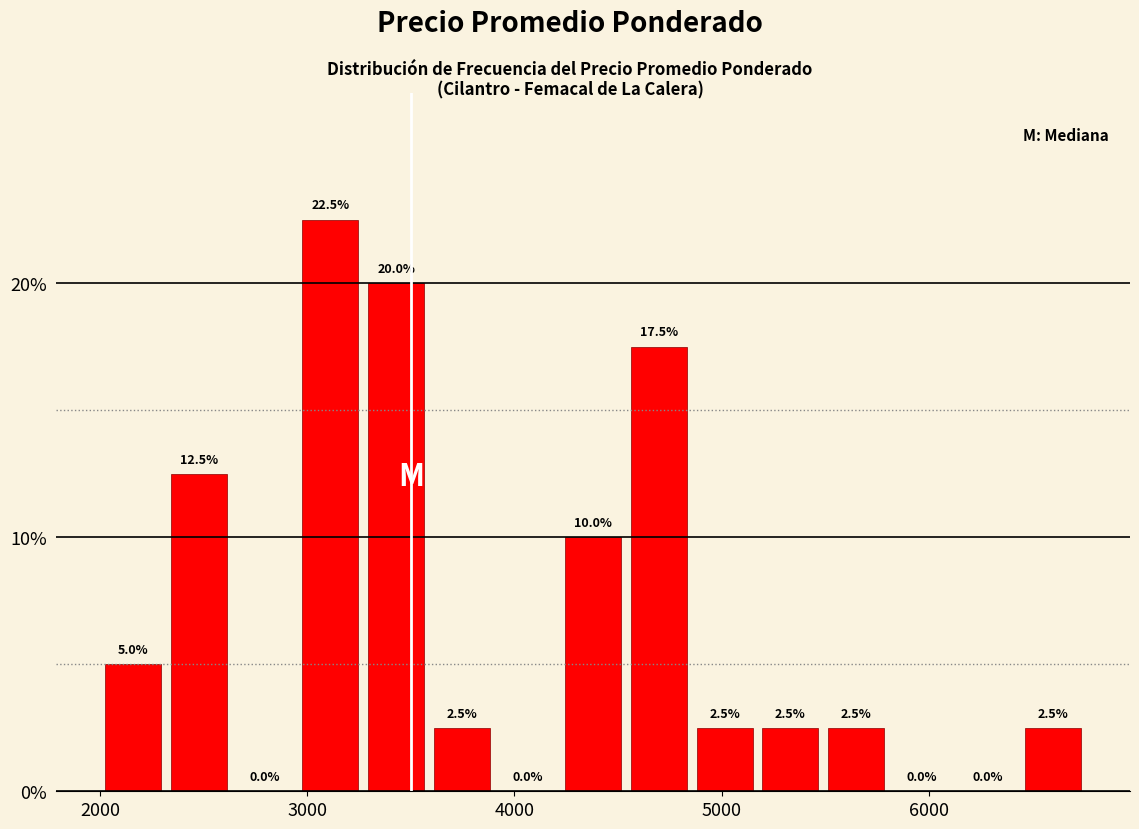

Read against the x-axis, roughly where is the centre of the tallest bar?

3100